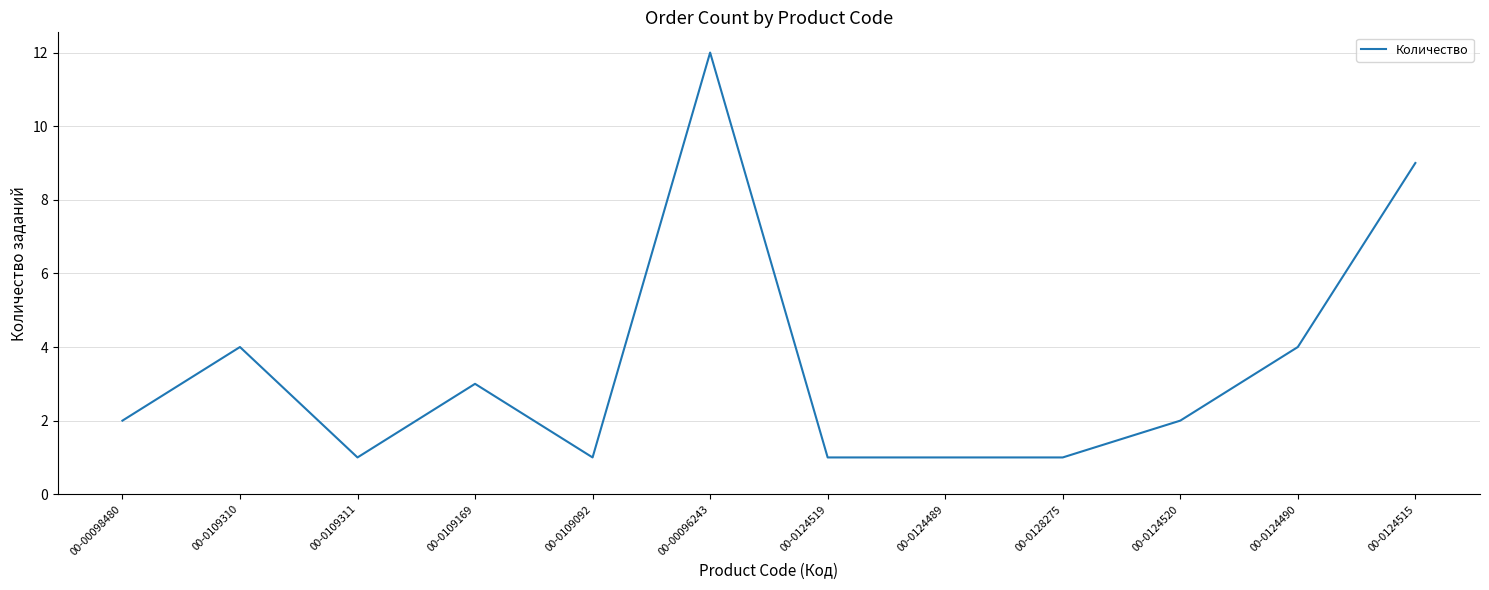

What is the difference between the maximum and minimum values?

11